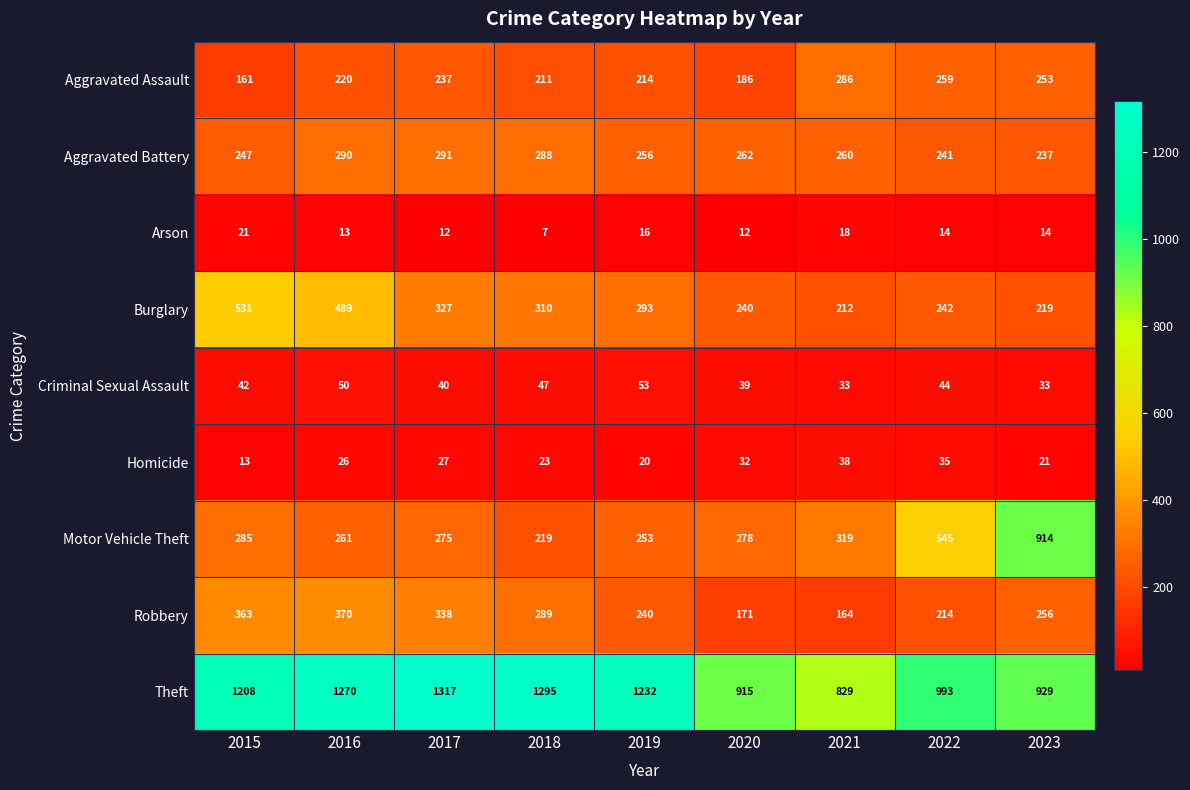

What is the average value of the Theft series?

1110